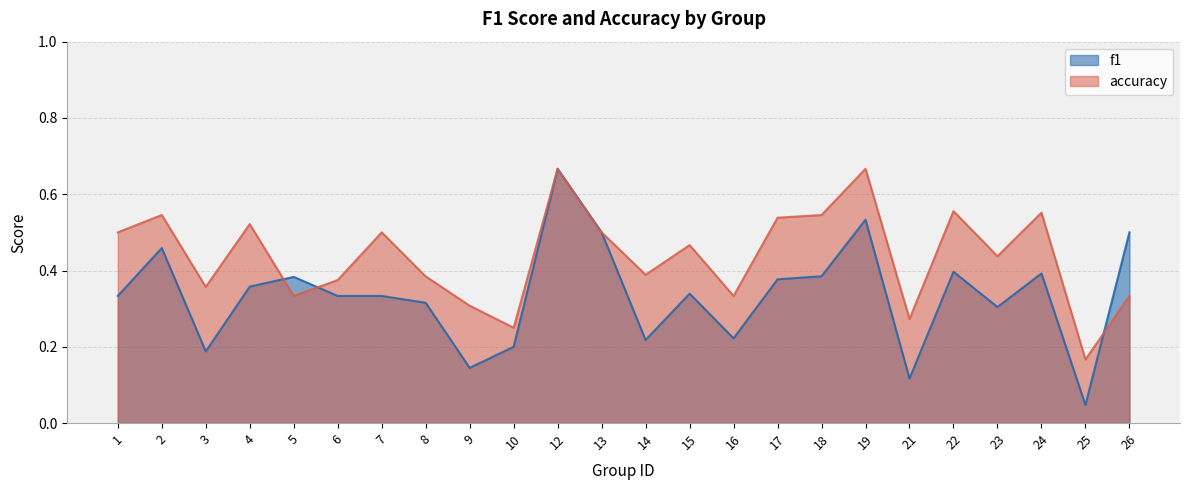

How many times do f1 and accuracy cross each other?

3